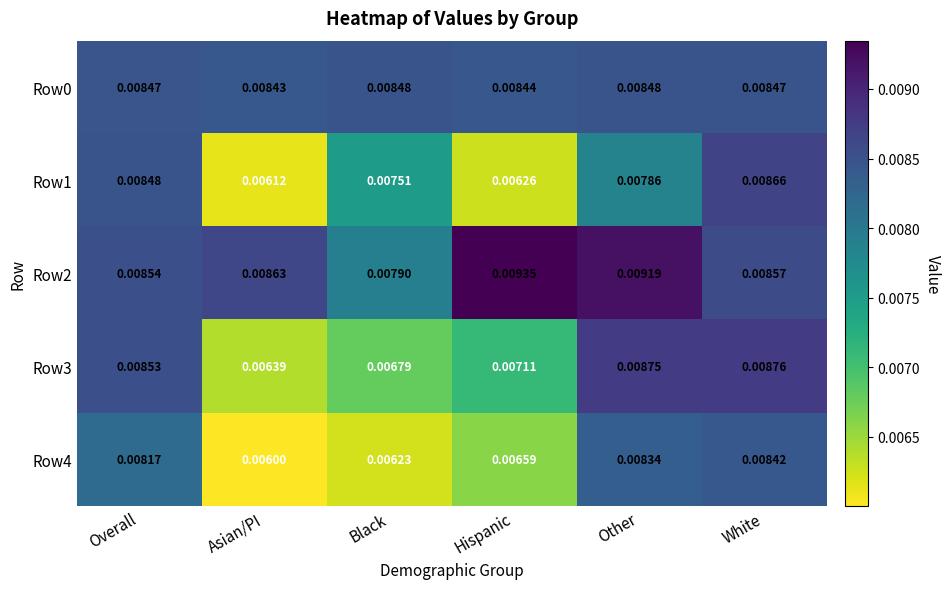

Which series has the largest total across all categories?

Row2